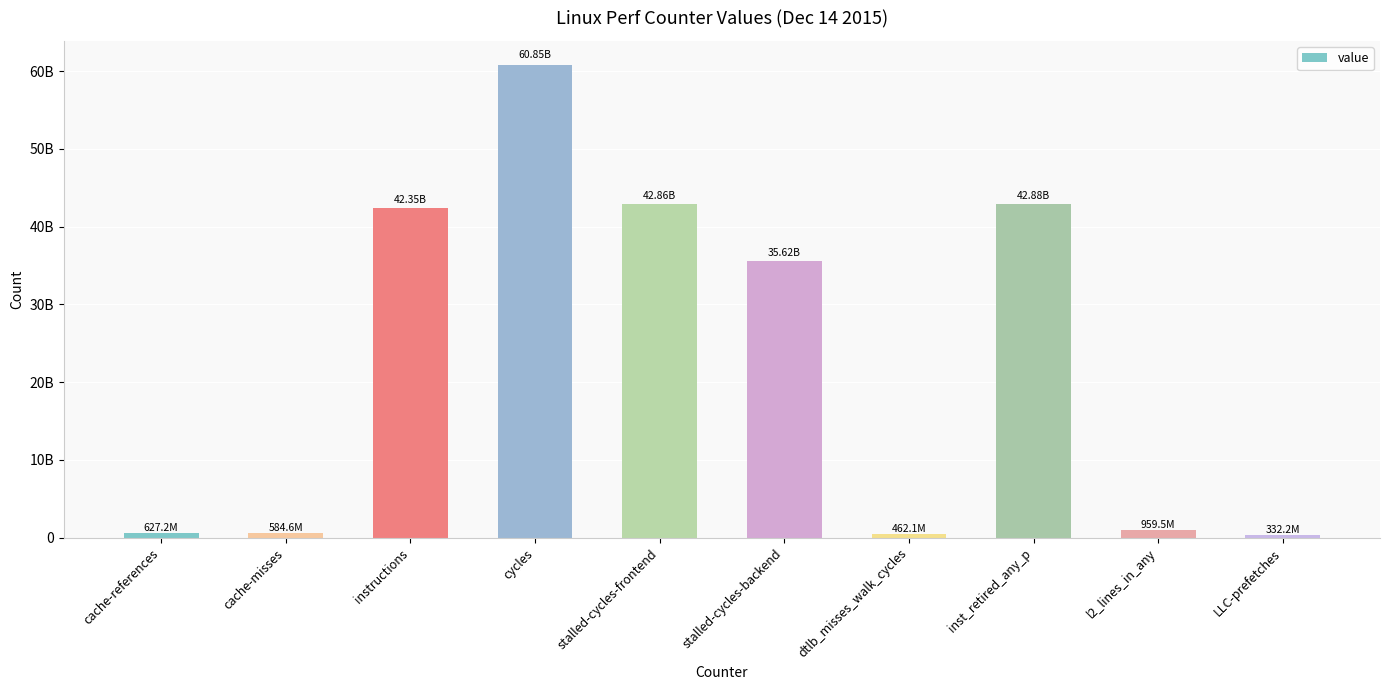

At which category does the chart reach its peak across all series?

cycles